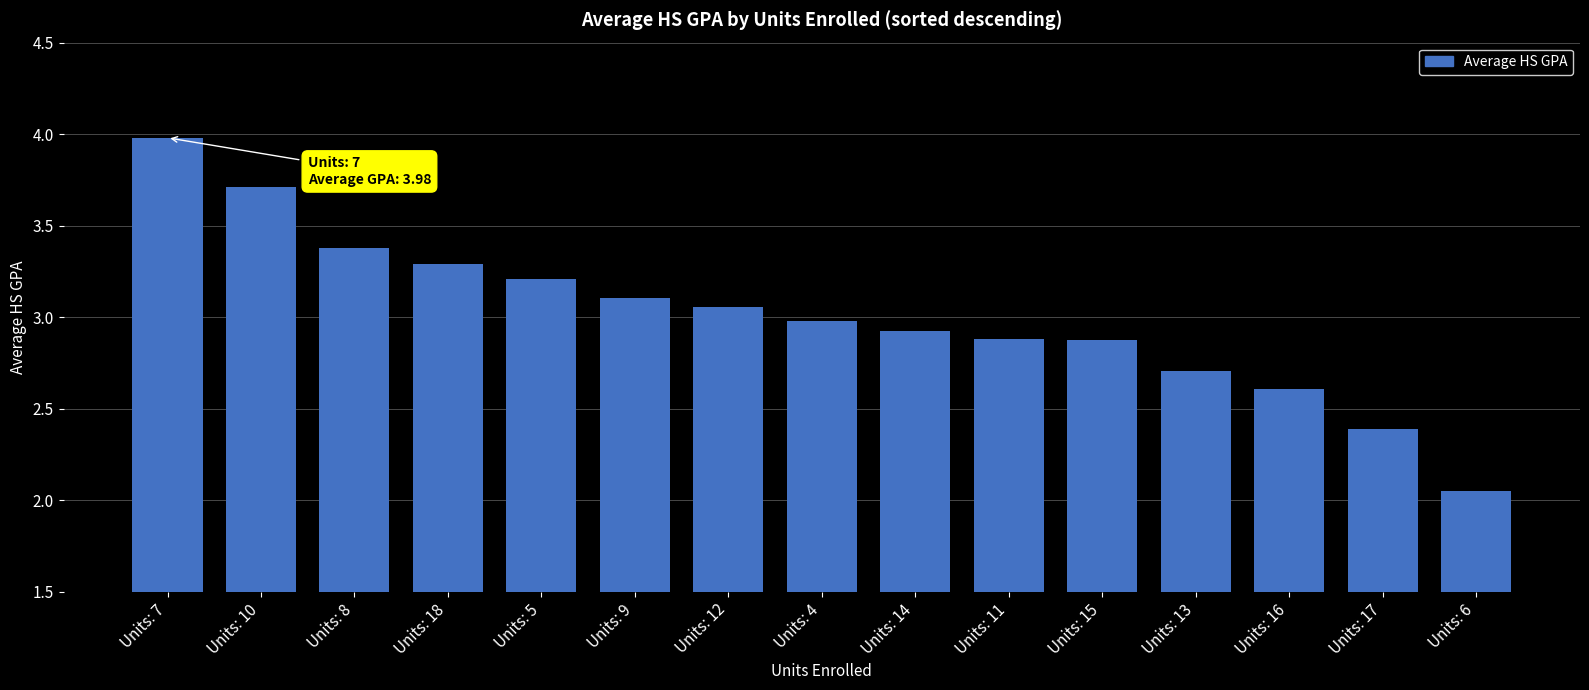

What is the label of the 10th bar from the right?

Units: 9